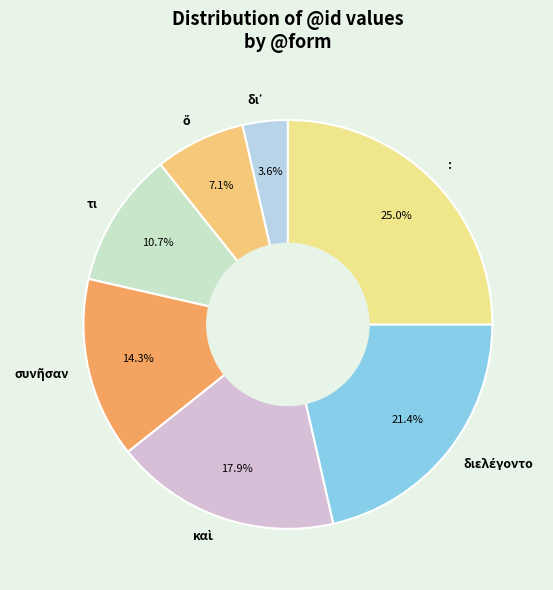

Which slice is the largest?

: